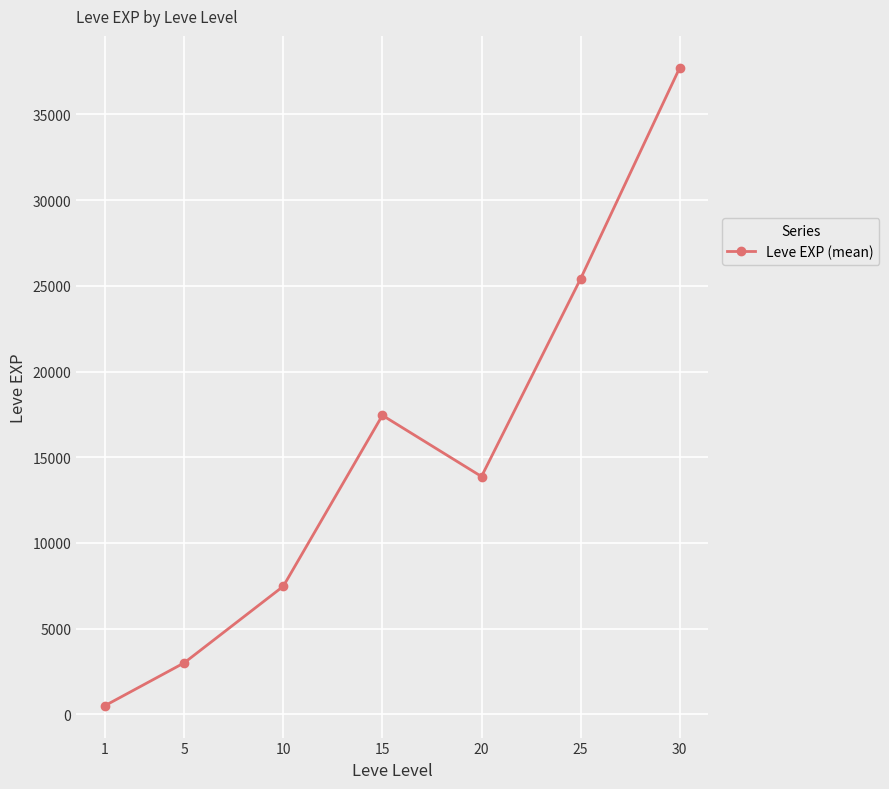

How many lines are shown in the chart?

1